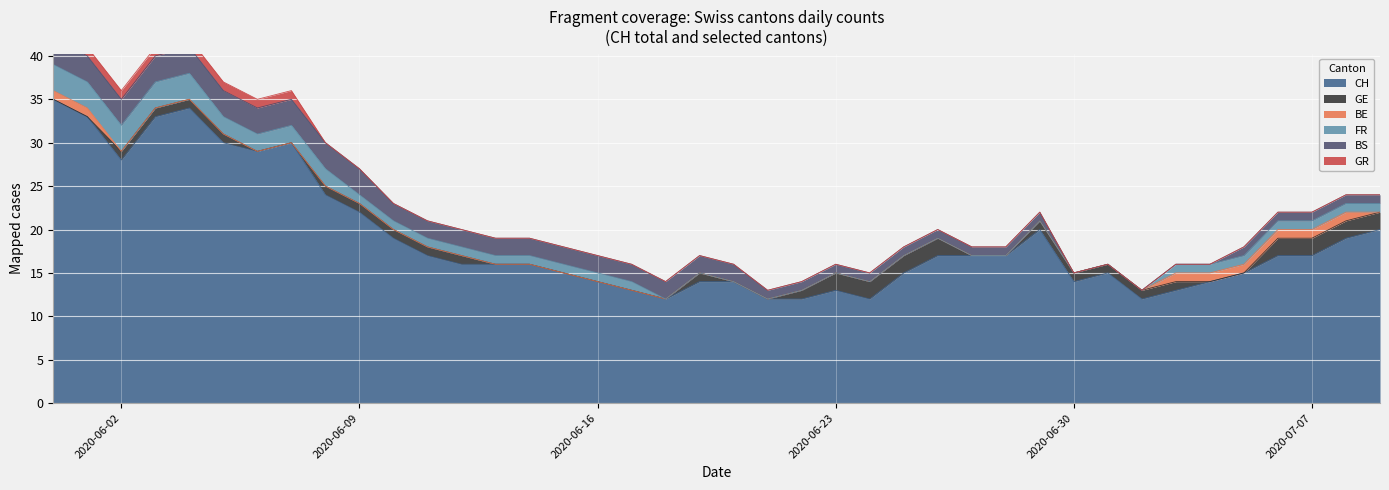

Rank the categories by BE value from highest to lowest.

2020-05-31, 2020-06-01, 2020-07-03, 2020-07-04, 2020-07-05, 2020-07-06, 2020-07-07, 2020-07-08, 2020-06-02, 2020-06-03, 2020-06-04, 2020-06-05, 2020-06-06, 2020-06-07, 2020-06-08, 2020-06-09, 2020-06-10, 2020-06-11, 2020-06-12, 2020-06-13, 2020-06-14, 2020-06-15, 2020-06-16, 2020-06-17, 2020-06-18, 2020-06-19, 2020-06-20, 2020-06-21, 2020-06-22, 2020-06-23, 2020-06-24, 2020-06-25, 2020-06-26, 2020-06-27, 2020-06-28, 2020-06-29, 2020-06-30, 2020-07-01, 2020-07-02, 2020-07-09